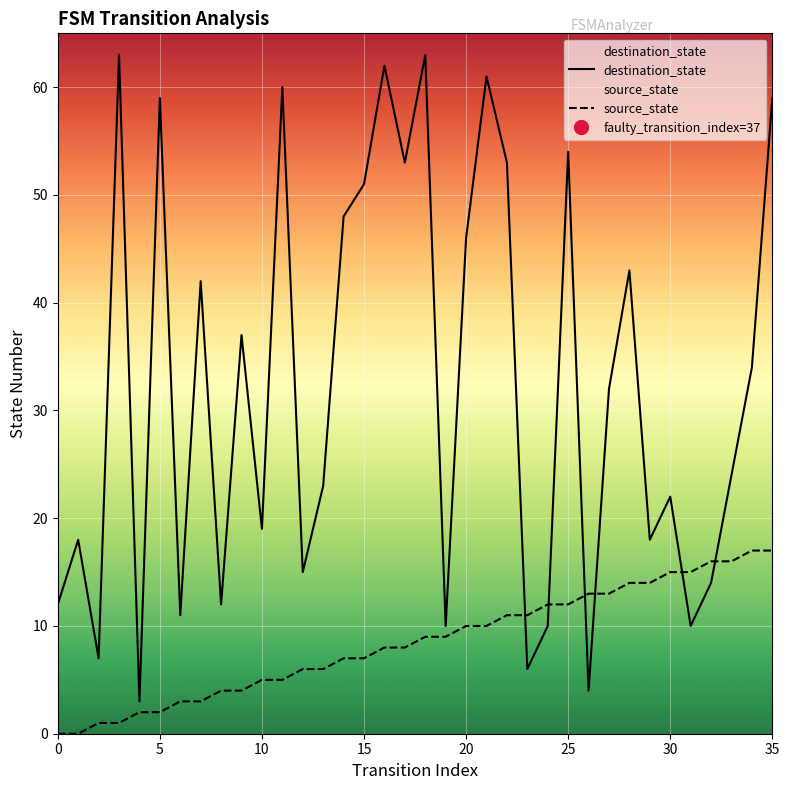

Where do destination_state and source_state first cross each other?

22 and 23